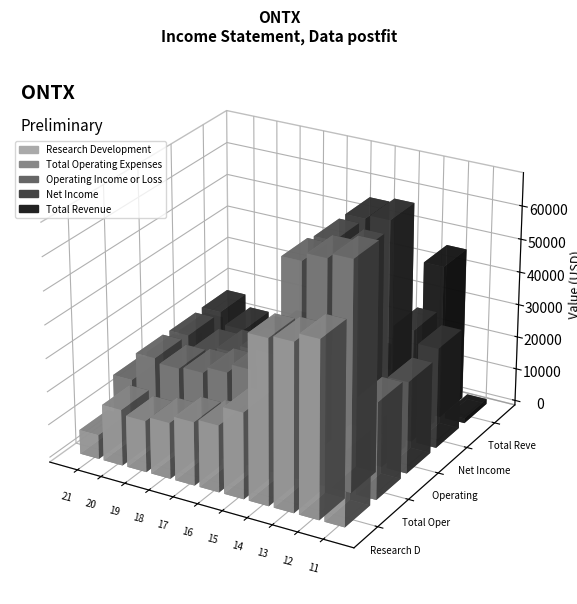

Between 2015 and 2013, which is larger?

2013